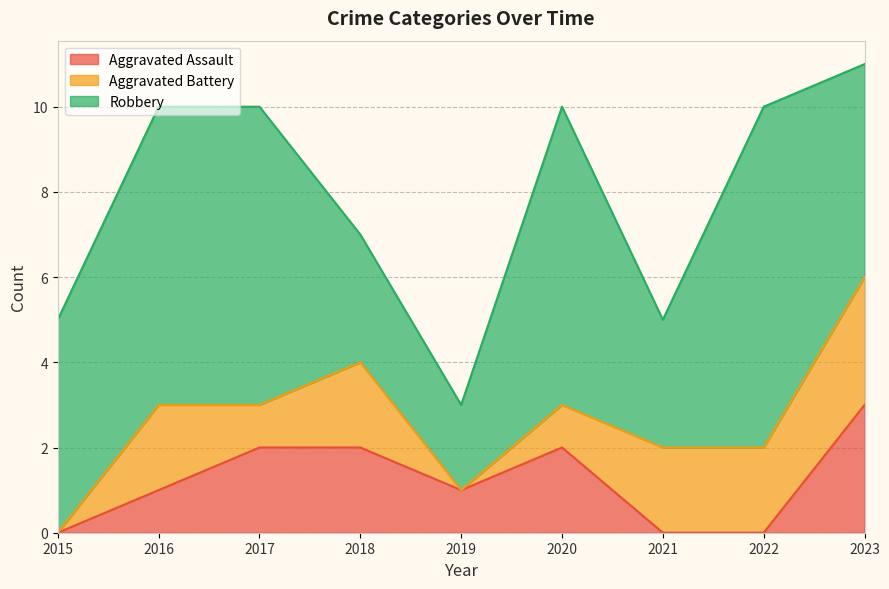

Which has a higher value, 2015 or 2022?

2015